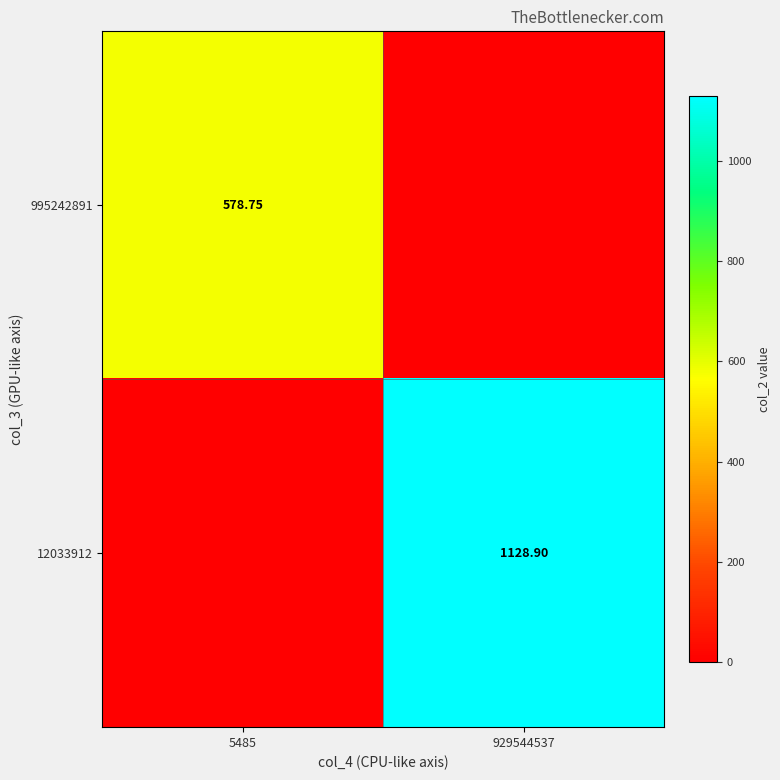

Is the value of 995242891 at 5485 greater than the value of 12033912 at 929544537?

No